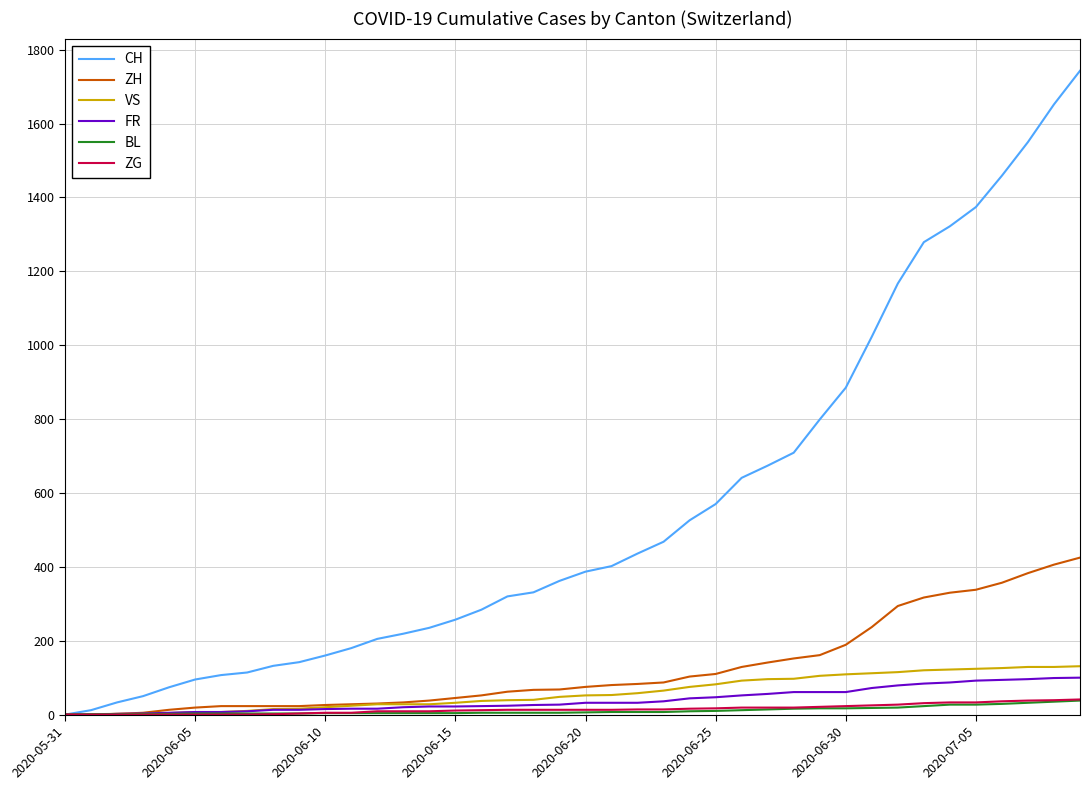

What is the difference between the maximum and minimum values in the ZG series?

41